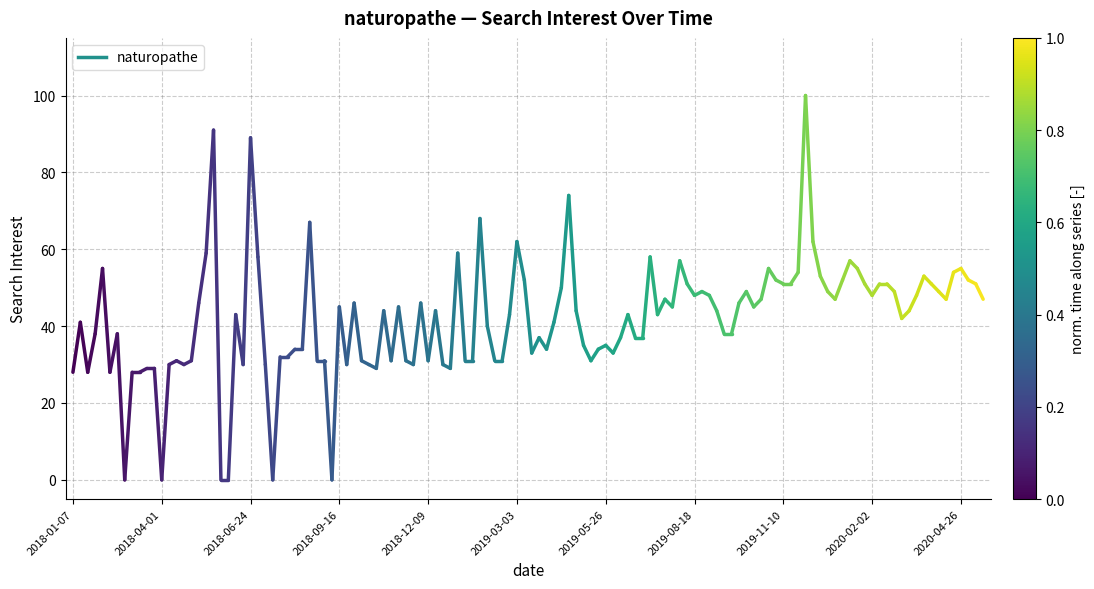

Is this an area chart (filled region under the line)?

No